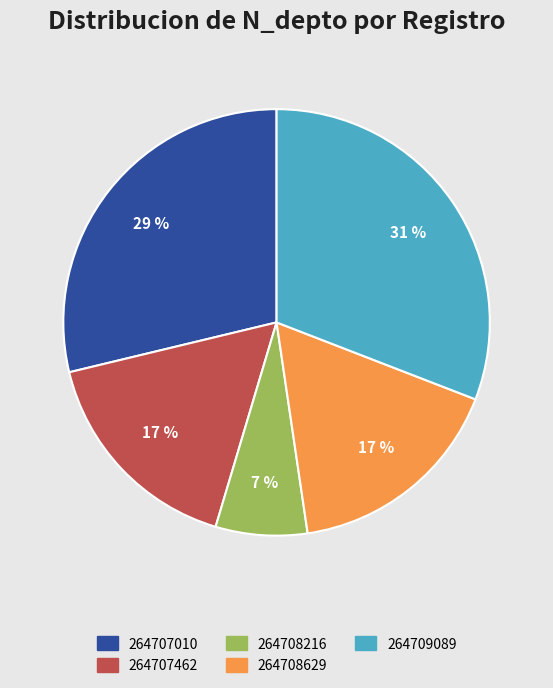

Is it true that 264709089 is 44% of the pie?

False